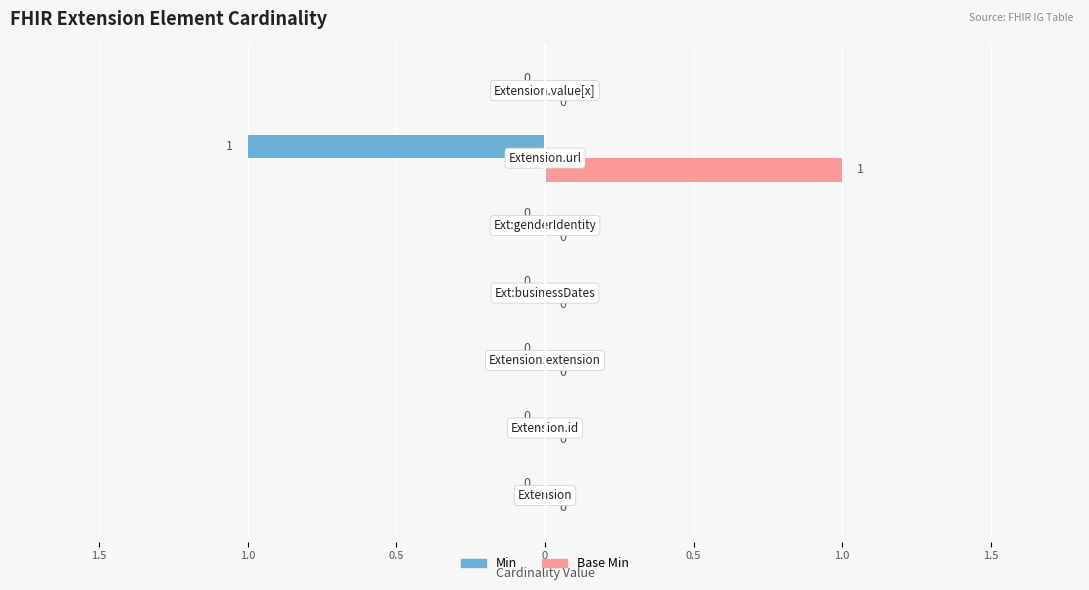

Which series has the largest range (max minus min)?

Min